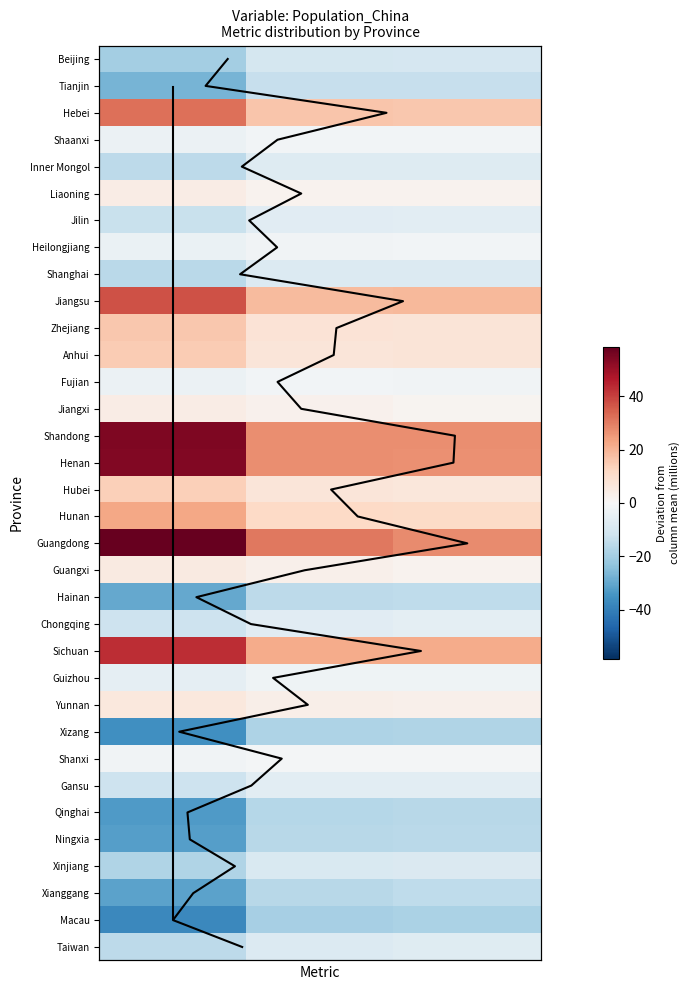

At how many categories does at least one series exceed -17?

3